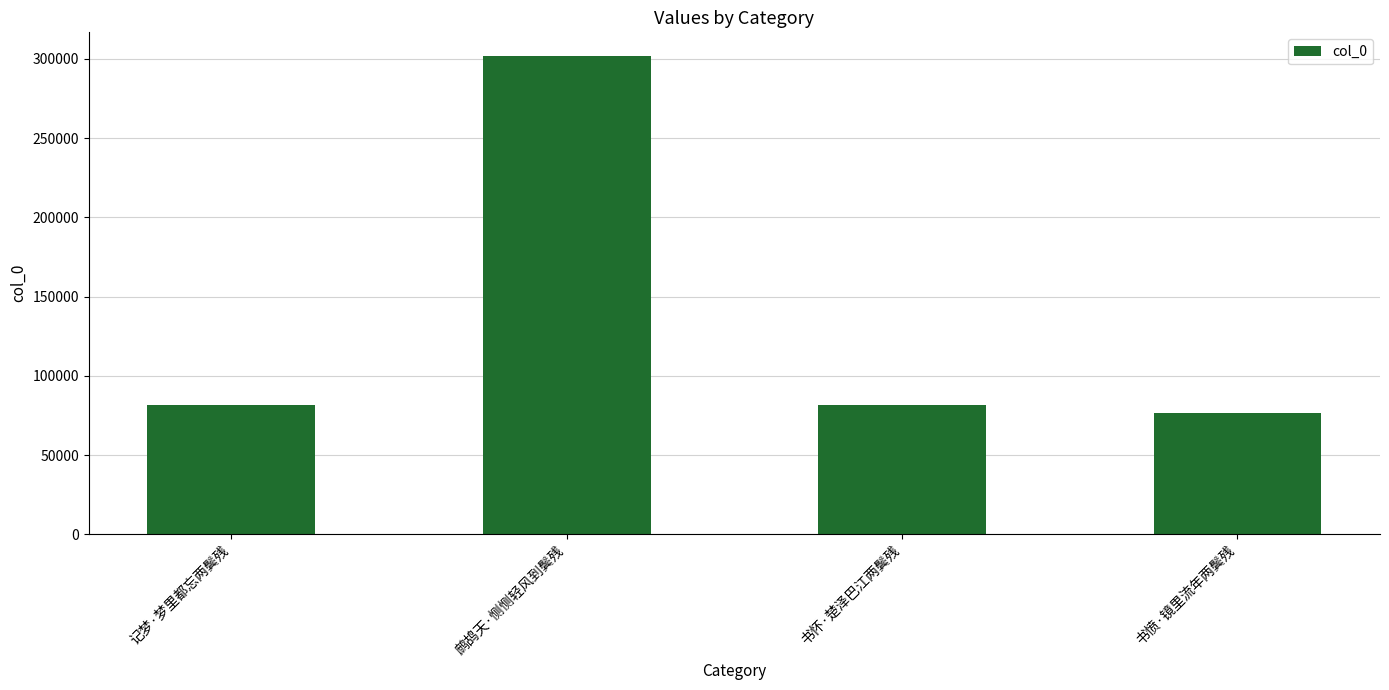

What is the approximate value at 书愤·镜里流年两鬓残, to the nearest 50?

76750